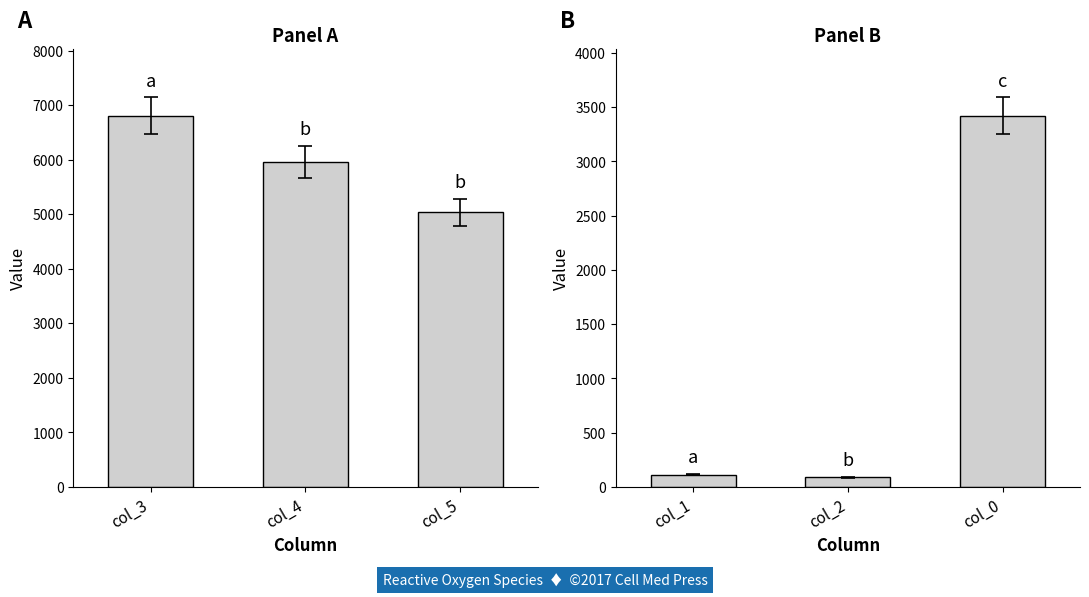

Is the value of Panel A at col_4 greater than the value of Panel B at col_5?

Yes